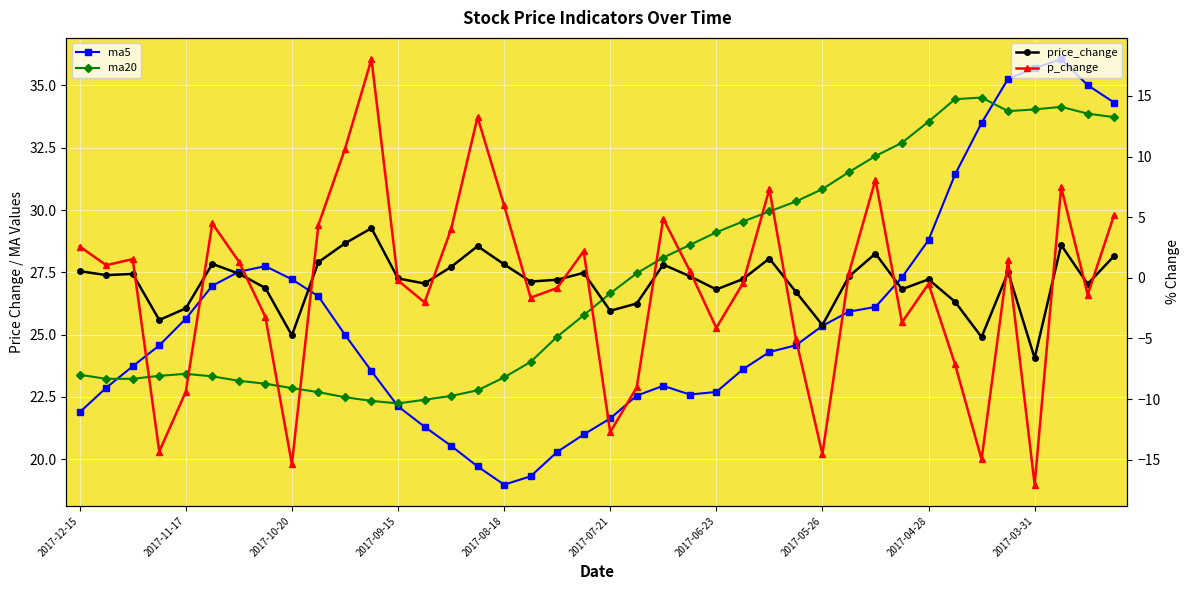

What value does the ma5 series have at 11?

23.5